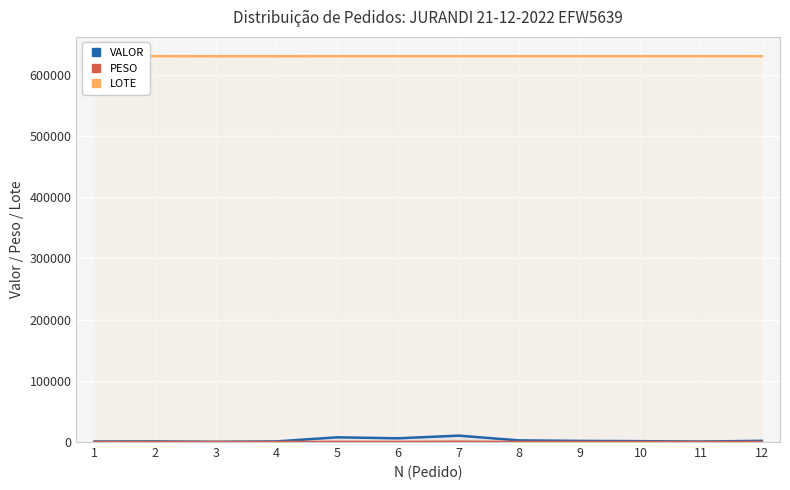

True or false: LOTE has a value of 912199.9 at 5.

False